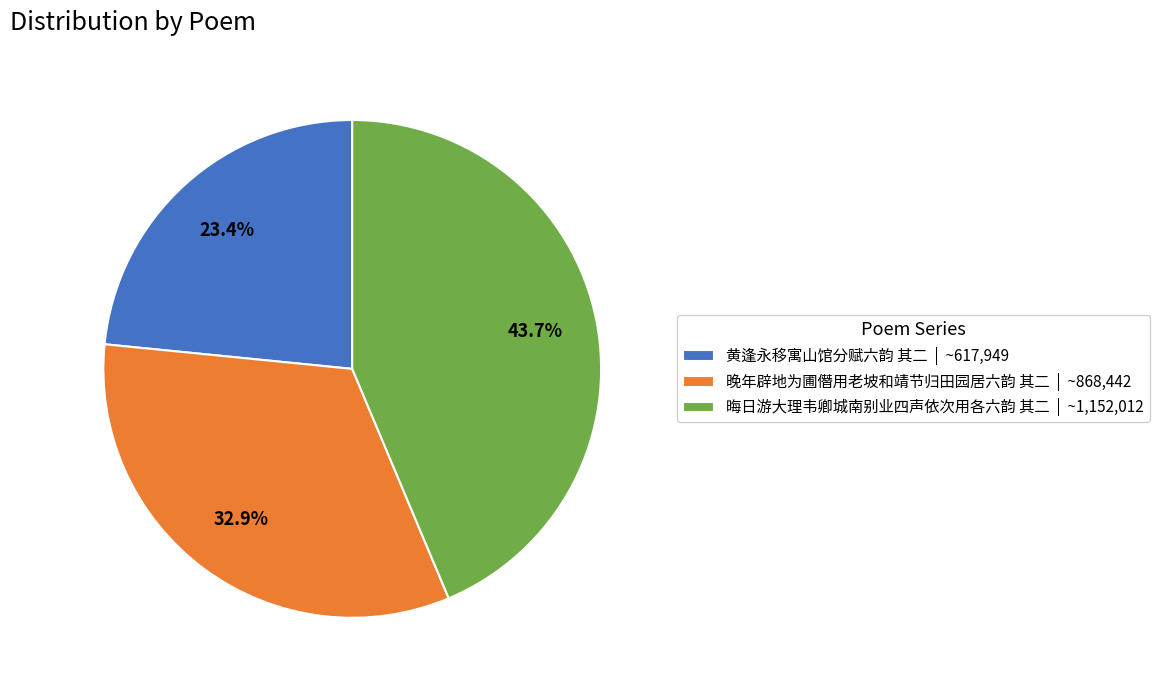

Approximately how many times larger is the value at 晦日游大理韦卿城南别业四声依次用各六韵 其二 compared to 黄逢永移寓山馆分赋六韵 其二?

1.9